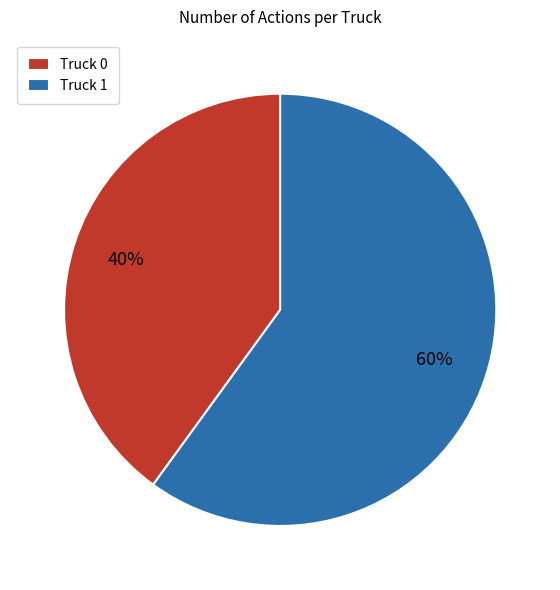

How many slices are in this pie chart?

2